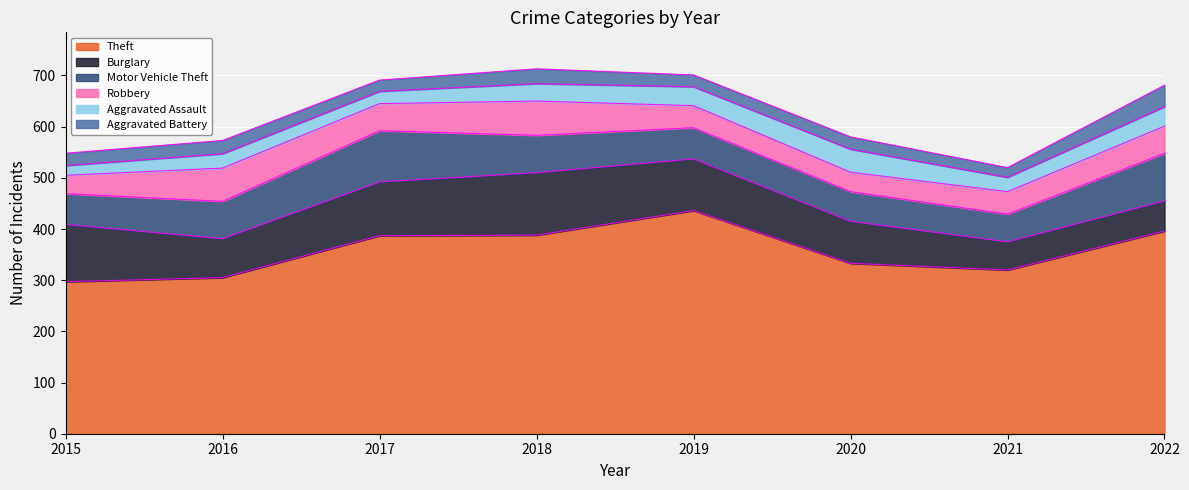

List the series in order of their peak value, lowest first.

Aggravated Battery, Aggravated Assault, Robbery, Motor Vehicle Theft, Burglary, Theft